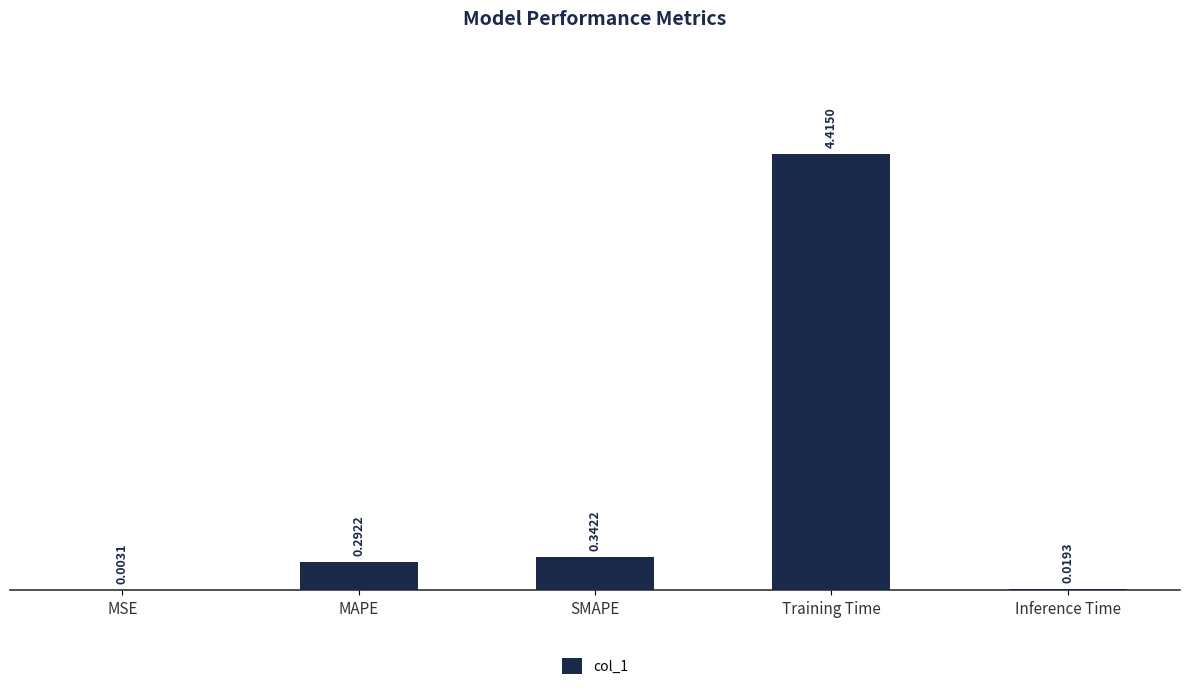

True or false: the data shows 4.4 at Training Time.

True